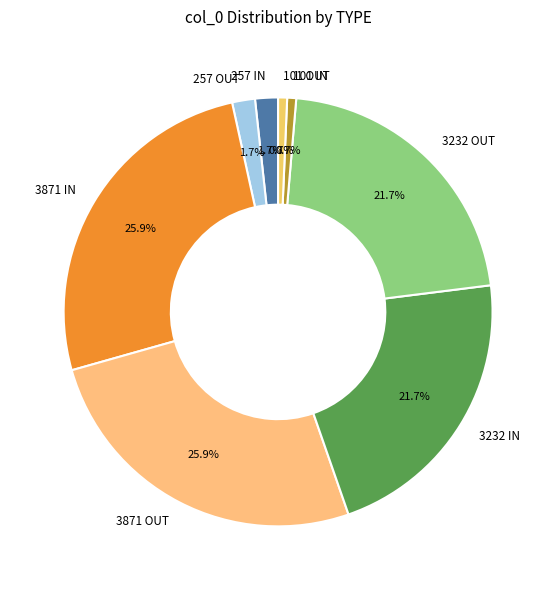

To the nearest percent, what is the difference between the largest and smallest slice percentages?

25%